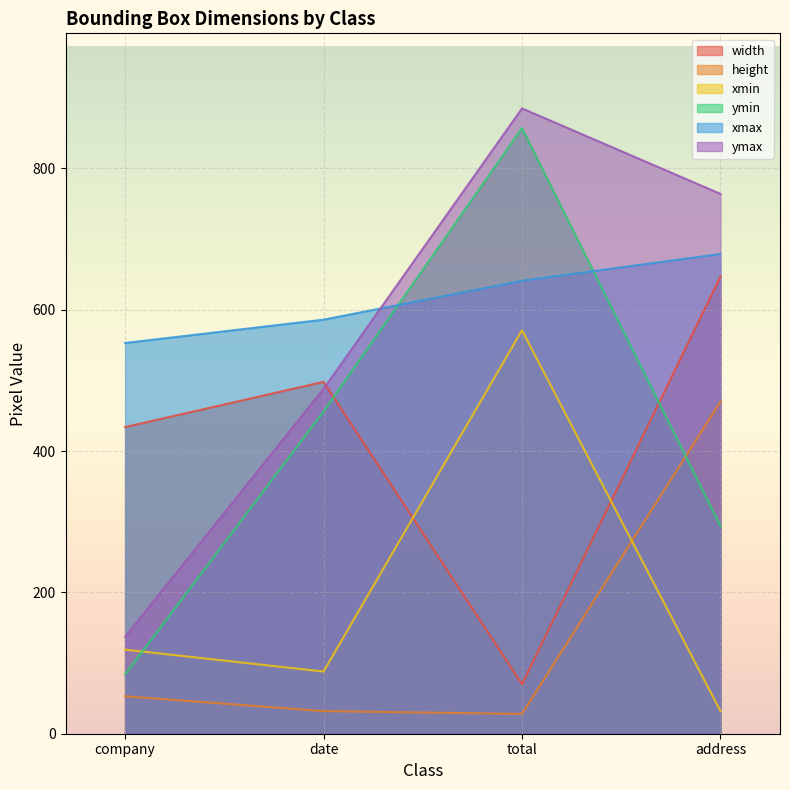

Read the ymax value at address.

764